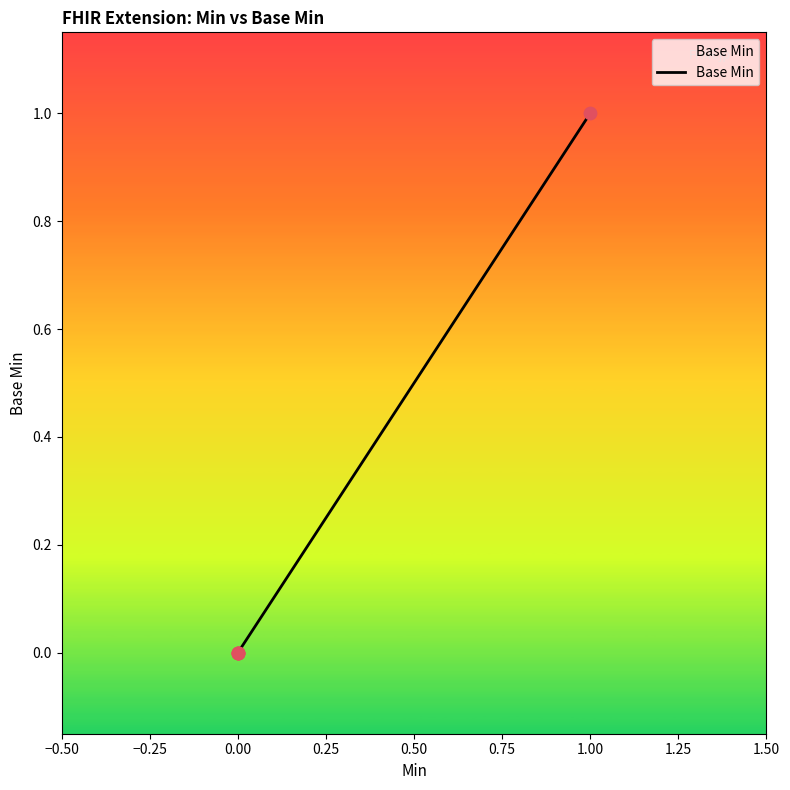

Which has a higher value, 1.00 or 0.00?

1.00